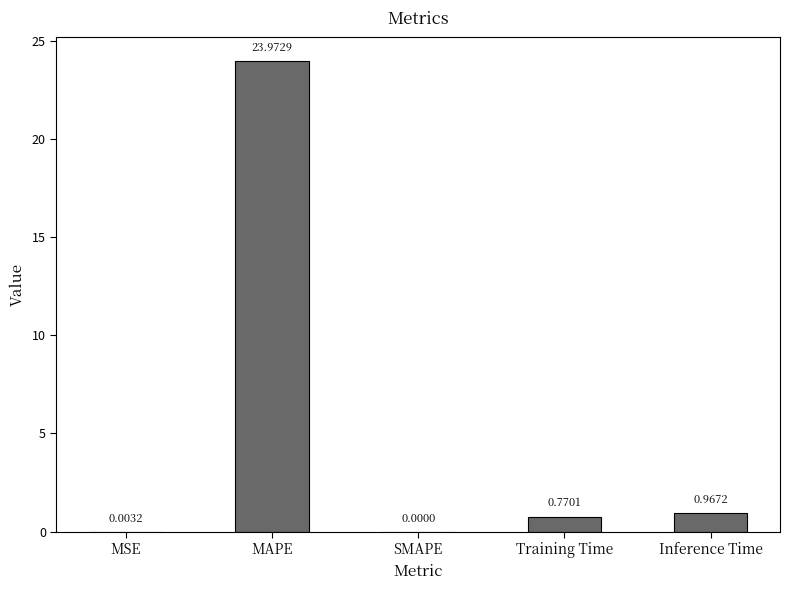

What is the sum of all values?

25.7